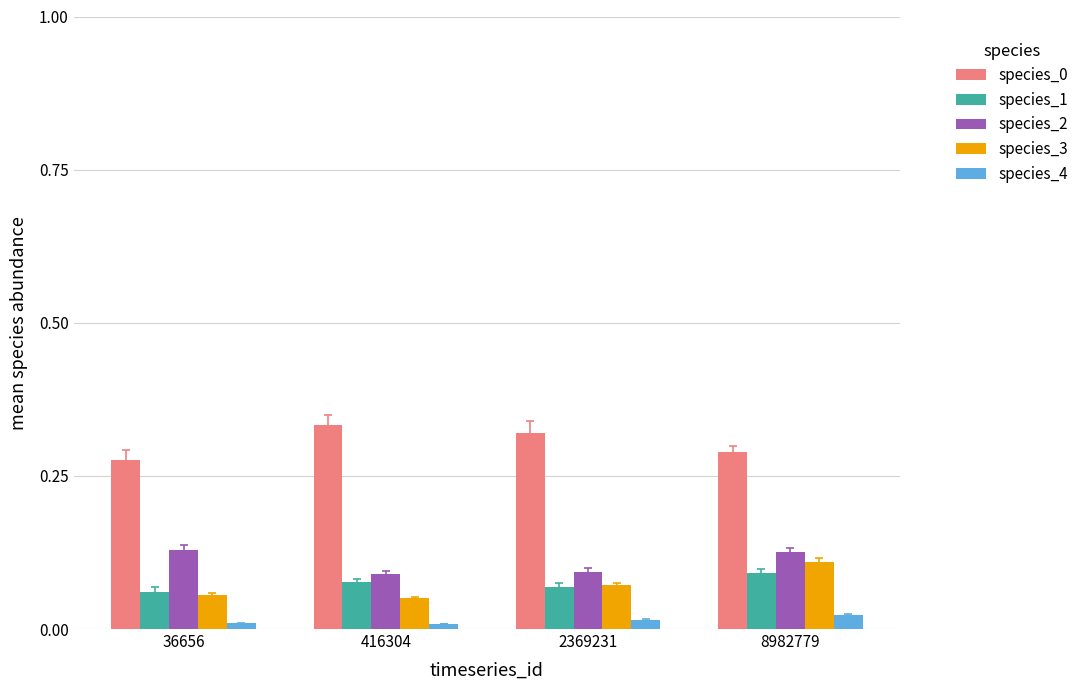

How many species_2 values are between 0 and 1?

4